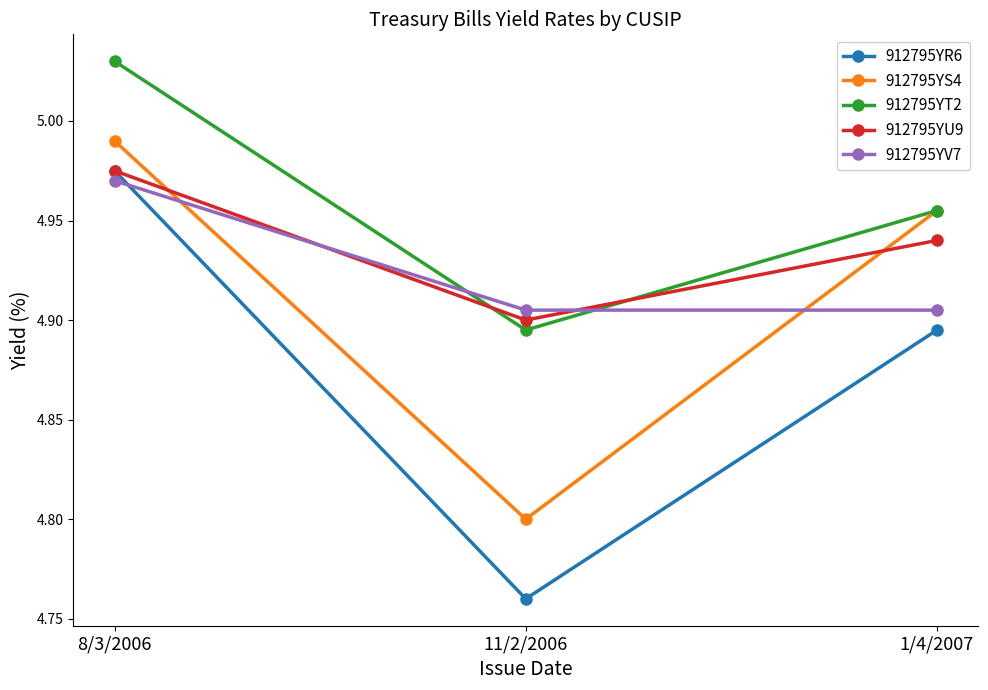

What is the difference between the highest and lowest values at 11/2/2006?

0.1